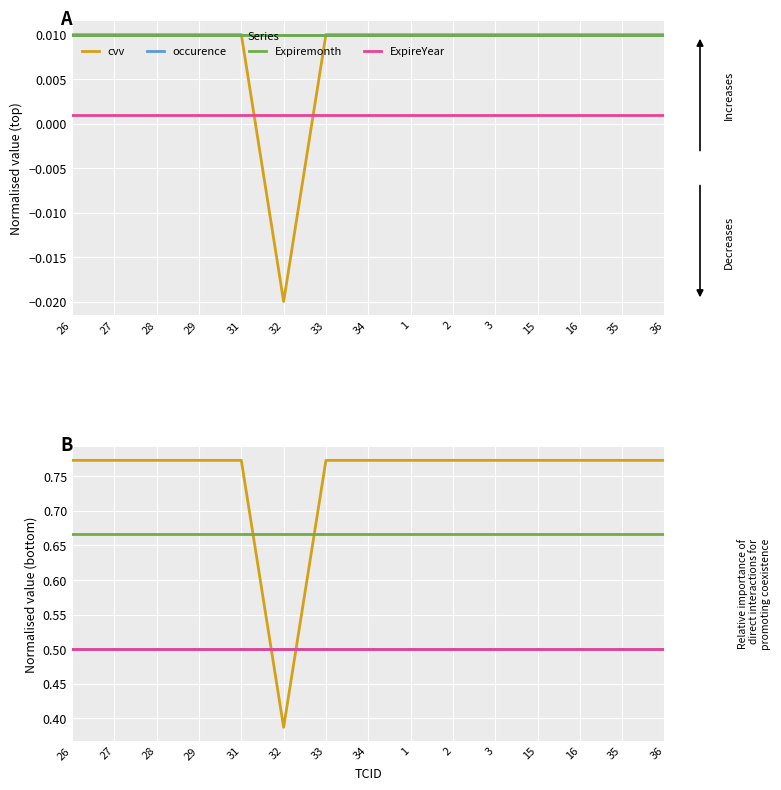

What is the difference between the highest and lowest values at 36?

0.3